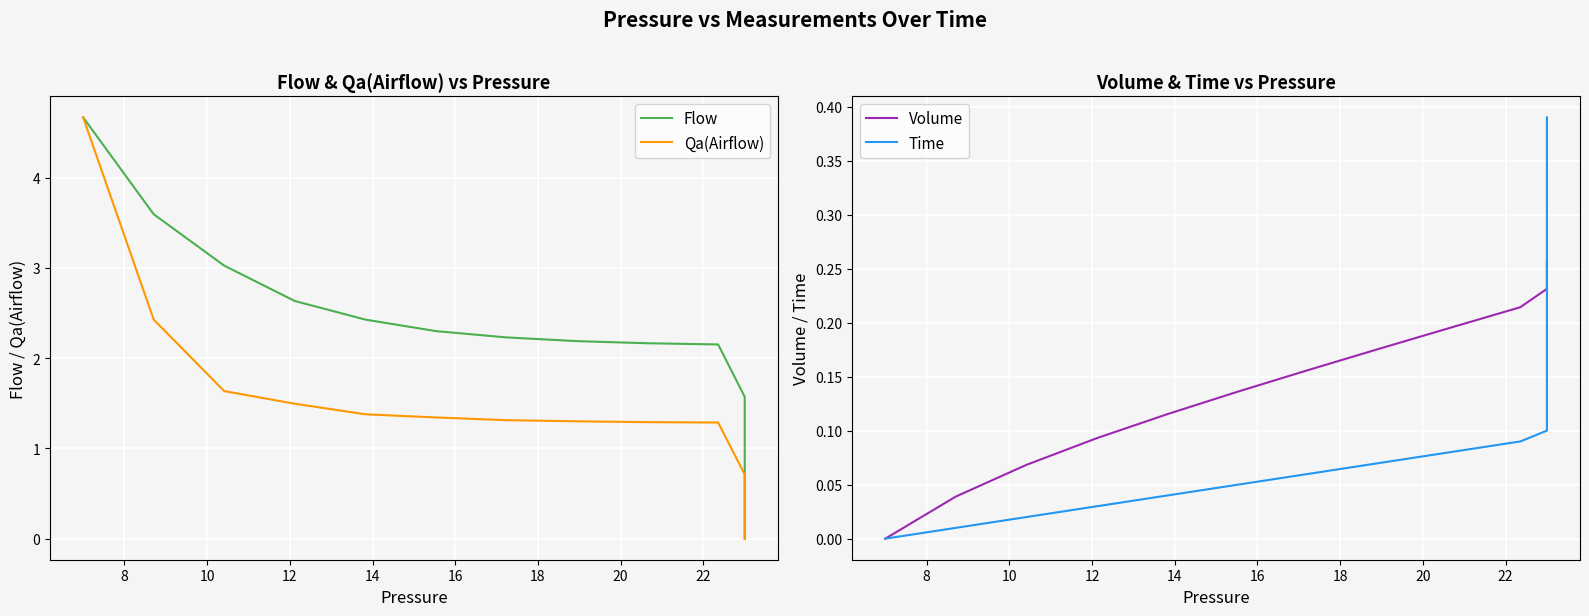

Reading left to right, extract all data points from this chart.

Flow: 4.7	3.6	3.0	2.6	2.4	2.3	2.2	2.2	2.2	2.2	1.6	0.9	0.5	0.3	0.2	0.1	0.1	0.0	0.0	0.0	0.0	0.0	0.0	0.0	0.0	0.0	0.0	0.0	0.0	0.0	0.0	0.0	0.0	0.0	0.0	0.0	0.0	0.0	0.0	0.0
Qa(Airflow): 4.7	2.4	1.6	1.5	1.4	1.3	1.3	1.3	1.3	1.3	0.7	0.3	0.2	0.1	0.1	0.0	0.0	0.0	0.0	0.0	0.0	0.0	0.0	0.0	0.0	0.0	0.0	0.0	0.0	0.0	0.0	0.0	0.0	0.0	0.0	0.0	0.0	0.0	0.0	0.0
Volume: 0.0	0.0	0.1	0.1	0.1	0.1	0.2	0.2	0.2	0.2	0.2	0.2	0.2	0.3	0.3	0.3	0.3	0.3	0.3	0.3	0.3	0.3	0.3	0.3	0.3	0.3	0.3	0.3	0.3	0.3	0.3	0.3	0.3	0.3	0.3	0.3	0.3	0.3	0.3	0.3
Time: 0.0	0.0	0.0	0.0	0.0	0.1	0.1	0.1	0.1	0.1	0.1	0.1	0.1	0.1	0.1	0.1	0.2	0.2	0.2	0.2	0.2	0.2	0.2	0.2	0.2	0.2	0.3	0.3	0.3	0.3	0.3	0.3	0.3	0.3	0.3	0.3	0.4	0.4	0.4	0.4